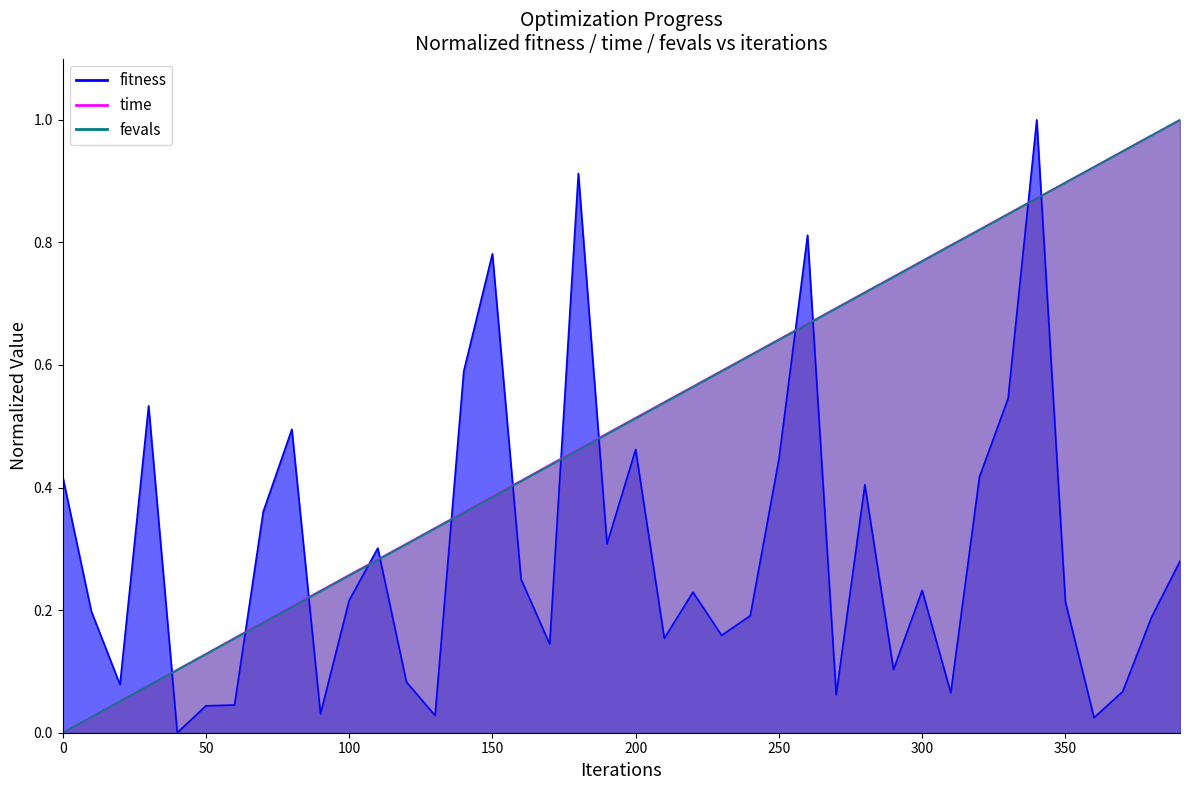

How many lines are shown in the chart?

3